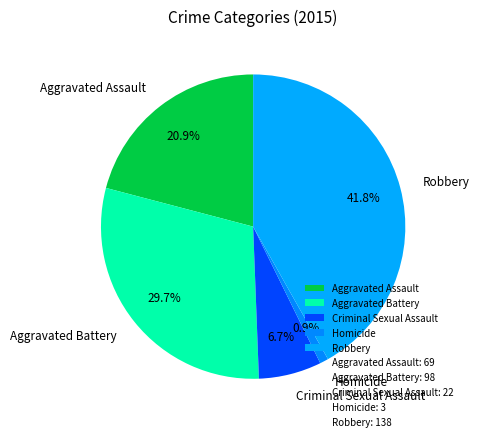

Does Homicide represent more than half of the total?

No